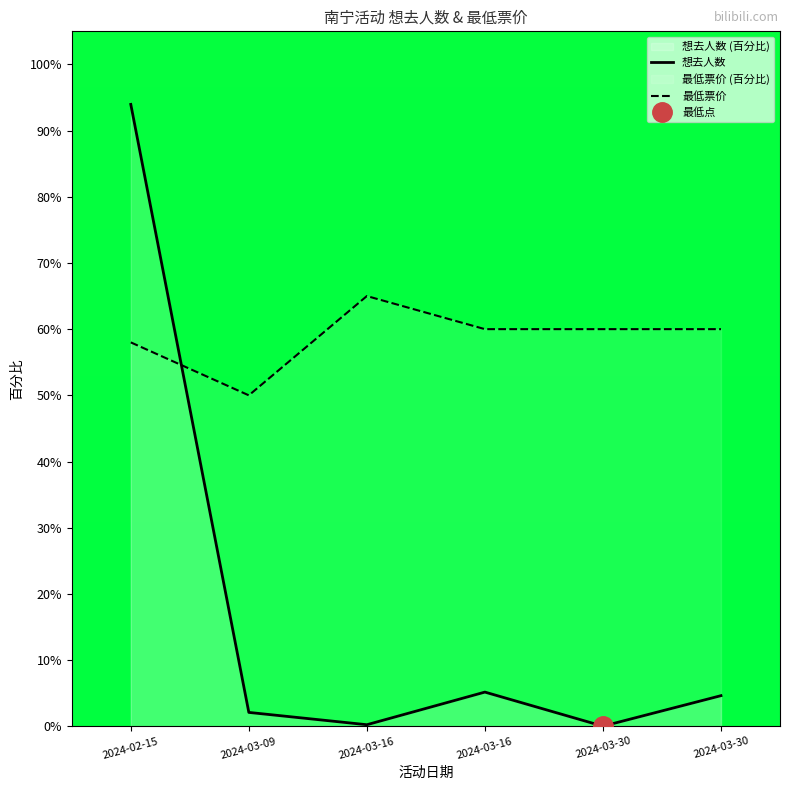

Where is the first local minimum for 最低票价?

2024-03-09